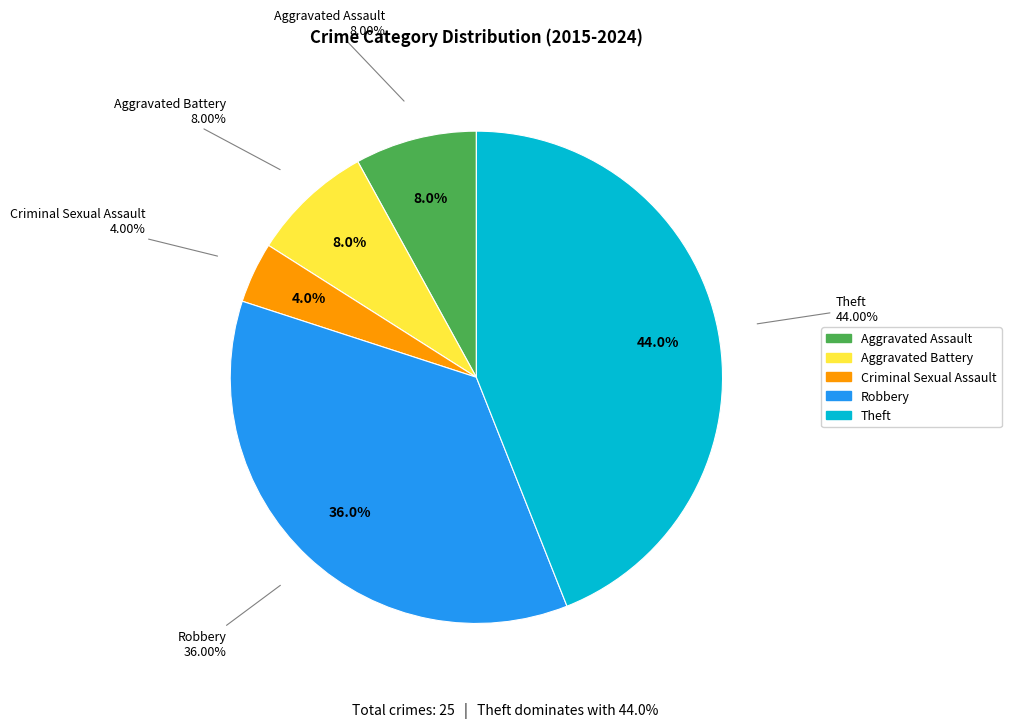

Is Criminal Sexual Assault the majority of the pie?

No